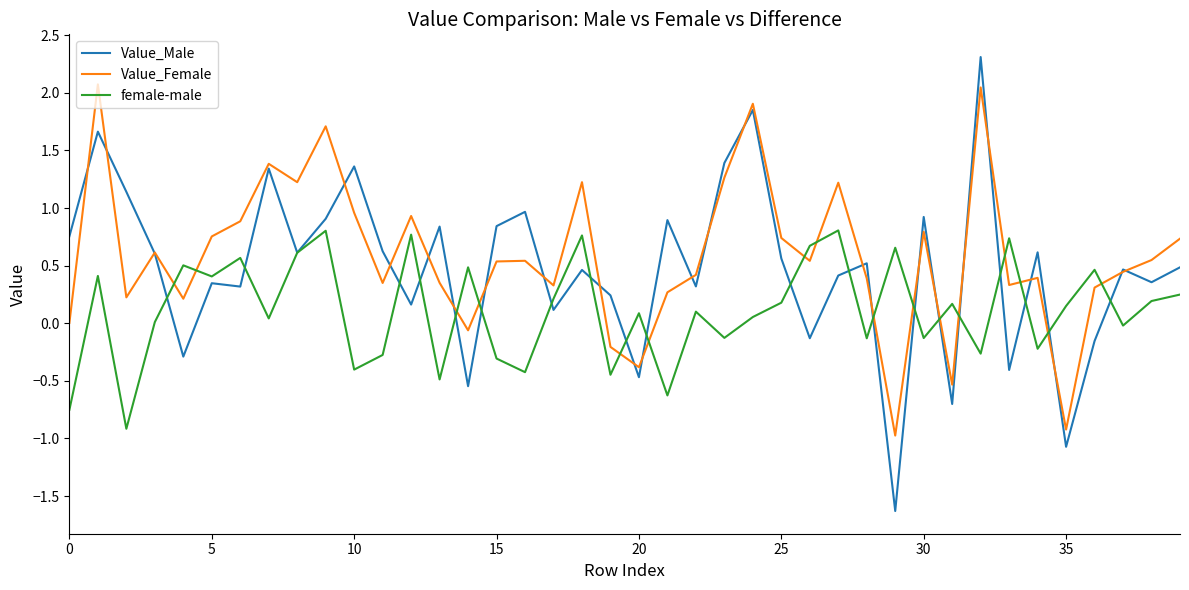

True or false: female-male and Value_Female intersect in this chart.

True